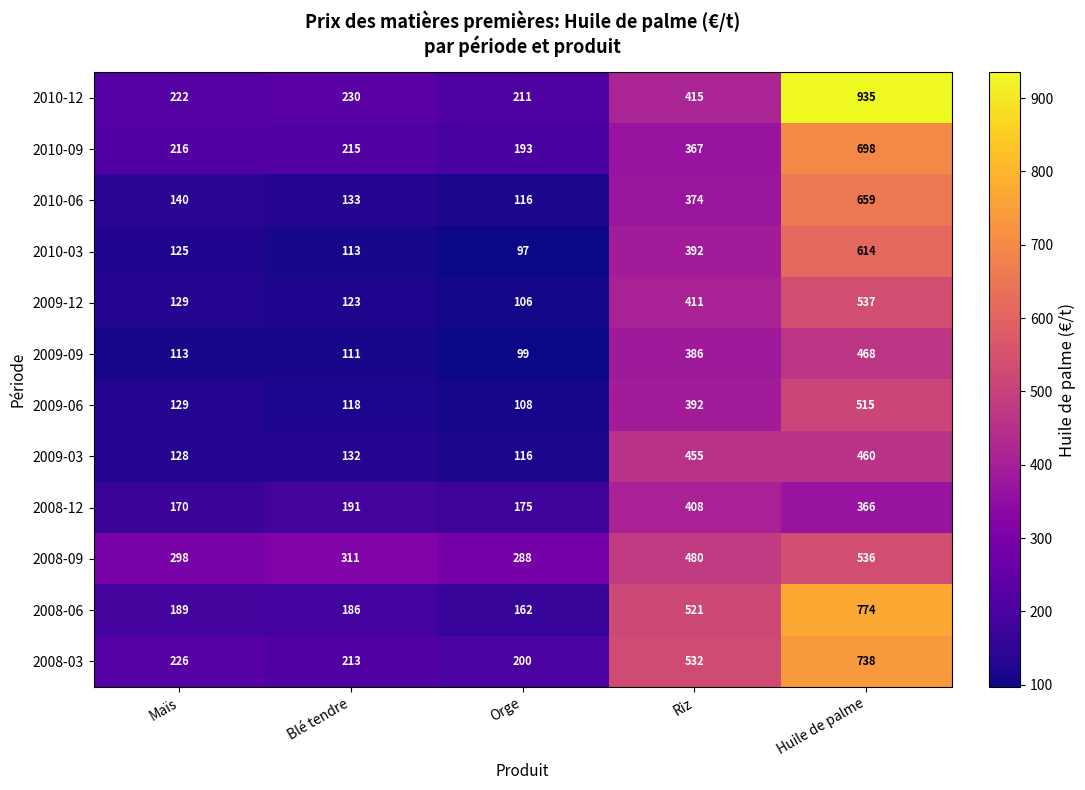

What is the maximum value shown in the chart?

935